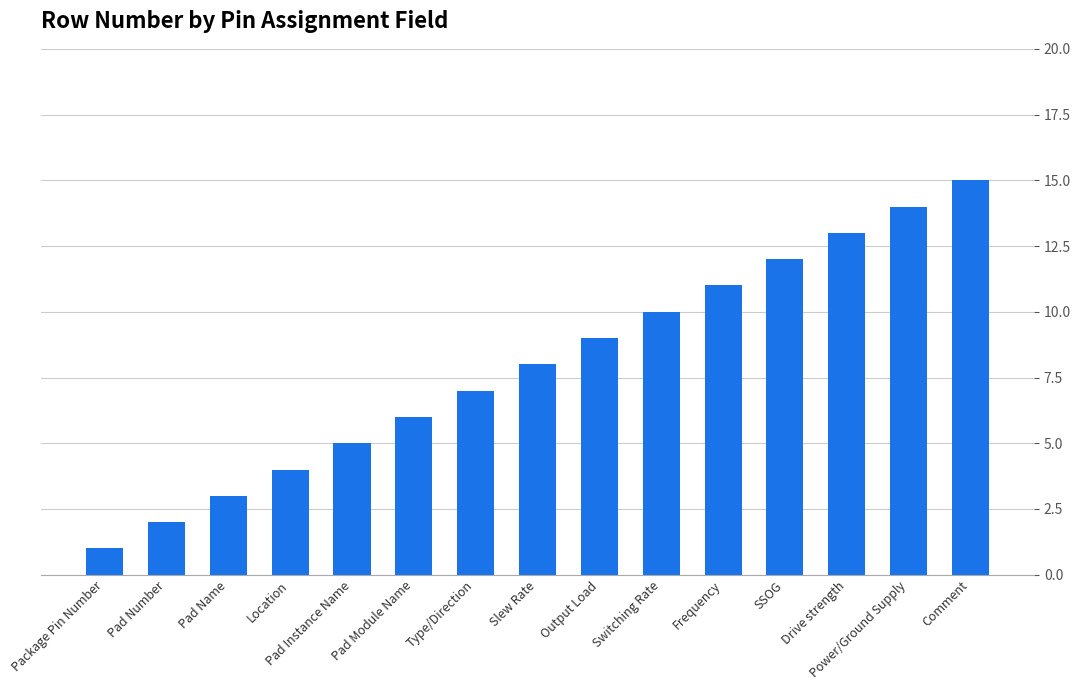

Reading right to left, list all the values displayed in this chart.

15	14	13	12	11	10	9	8	7	6	5	4	3	2	1